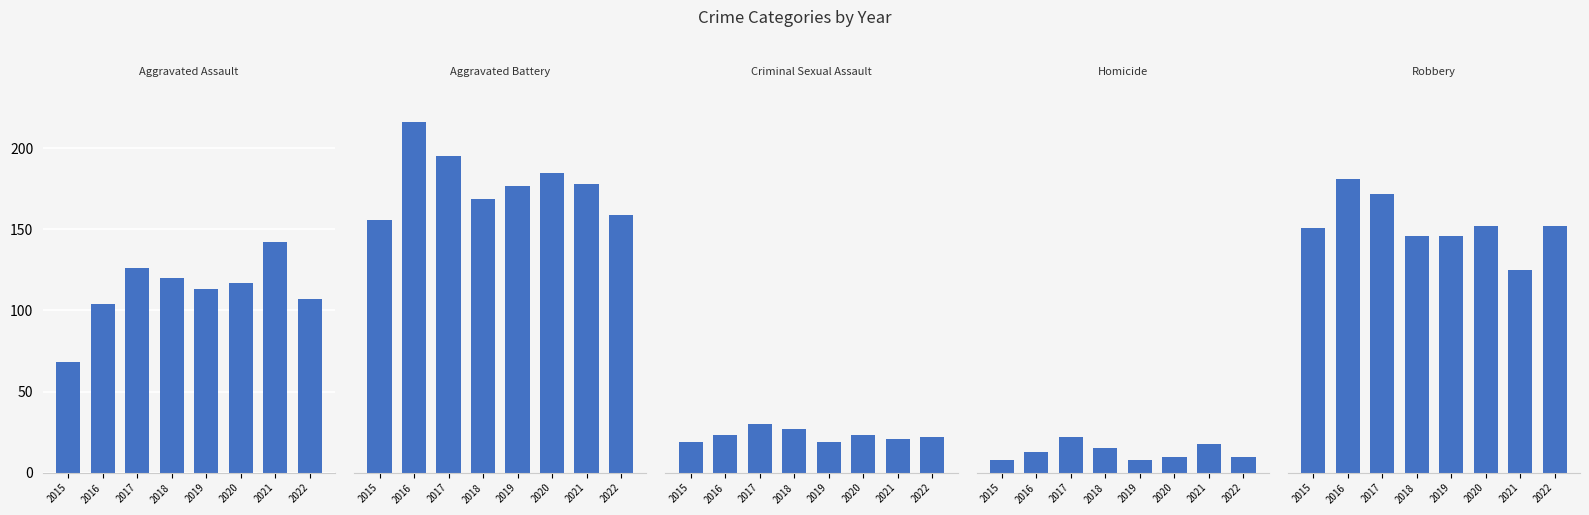

At how many categories does at least one series exceed 147?

8